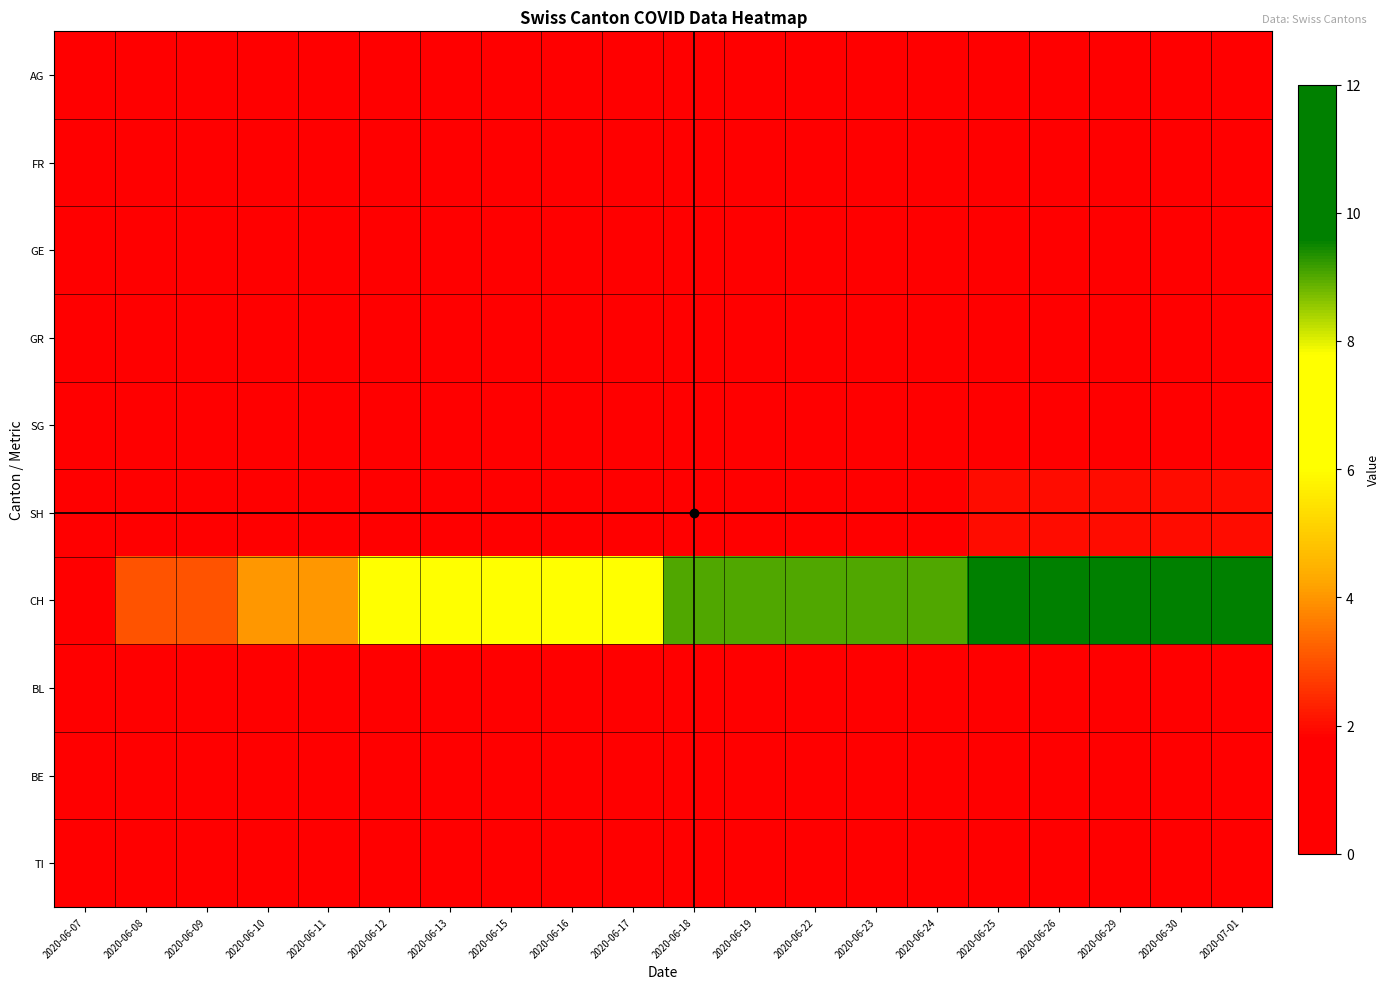

Reading left to right, what are all the values shown in this chart?

AG: 2020-06-07=0	2020-06-08=0	2020-06-09=0	2020-06-10=0	2020-06-11=0	2020-06-12=0	2020-06-13=0	2020-06-15=1	2020-06-16=1	2020-06-17=1	2020-06-18=1	2020-06-19=1	2020-06-22=1	2020-06-23=1	2020-06-24=1	2020-06-25=1	2020-06-26=1	2020-06-29=1	2020-06-30=1	2020-07-01=1
FR: 2020-06-07=0	2020-06-08=0	2020-06-09=0	2020-06-10=0	2020-06-11=0	2020-06-12=0	2020-06-13=0	2020-06-15=0	2020-06-16=0	2020-06-17=0	2020-06-18=1	2020-06-19=1	2020-06-22=1	2020-06-23=1	2020-06-24=1	2020-06-25=1	2020-06-26=1	2020-06-29=1	2020-06-30=1	2020-07-01=1
GE: 2020-06-07=0	2020-06-08=0	2020-06-09=0	2020-06-10=0	2020-06-11=0	2020-06-12=0	2020-06-13=0	2020-06-15=0	2020-06-16=0	2020-06-17=0	2020-06-18=0	2020-06-19=0	2020-06-22=1	2020-06-23=1	2020-06-24=1	2020-06-25=1	2020-06-26=1	2020-06-29=1	2020-06-30=1	2020-07-01=1
GR: 2020-06-07=0	2020-06-08=0	2020-06-09=0	2020-06-10=0	2020-06-11=0	2020-06-12=0	2020-06-13=1	2020-06-15=1	2020-06-16=1	2020-06-17=1	2020-06-18=1	2020-06-19=1	2020-06-22=1	2020-06-23=1	2020-06-24=1	2020-06-25=1	2020-06-26=1	2020-06-29=1	2020-06-30=1	2020-07-01=1
SG: 2020-06-07=0	2020-06-08=0	2020-06-09=0	2020-06-10=0	2020-06-11=0	2020-06-12=0	2020-06-13=1	2020-06-15=1	2020-06-16=1	2020-06-17=1	2020-06-18=1	2020-06-19=1	2020-06-22=1	2020-06-23=1	2020-06-24=1	2020-06-25=1	2020-06-26=1	2020-06-29=1	2020-06-30=1	2020-07-01=1
SH: 2020-06-07=0	2020-06-08=0	2020-06-09=0	2020-06-10=0	2020-06-11=0	2020-06-12=0	2020-06-13=1	2020-06-15=1	2020-06-16=1	2020-06-17=1	2020-06-18=1	2020-06-19=1	2020-06-22=1	2020-06-23=1	2020-06-24=1	2020-06-25=2	2020-06-26=2	2020-06-29=2	2020-06-30=2	2020-07-01=2
CH: 2020-06-07=0	2020-06-08=3	2020-06-09=3	2020-06-10=4	2020-06-11=4	2020-06-12=6	2020-06-13=6	2020-06-15=6	2020-06-16=6	2020-06-17=7	2020-06-18=9	2020-06-19=9	2020-06-22=9	2020-06-23=9	2020-06-24=9	2020-06-25=10	2020-06-26=11	2020-06-29=12	2020-06-30=12	2020-07-01=12
BL: 2020-06-07=0	2020-06-08=0	2020-06-09=0	2020-06-10=0	2020-06-11=0	2020-06-12=0	2020-06-13=0	2020-06-15=0	2020-06-16=0	2020-06-17=0	2020-06-18=0	2020-06-19=0	2020-06-22=0	2020-06-23=0	2020-06-24=0	2020-06-25=0	2020-06-26=0	2020-06-29=0	2020-06-30=0	2020-07-01=0
BE: 2020-06-07=0	2020-06-08=0	2020-06-09=0	2020-06-10=0	2020-06-11=0	2020-06-12=0	2020-06-13=0	2020-06-15=0	2020-06-16=0	2020-06-17=0	2020-06-18=0	2020-06-19=0	2020-06-22=0	2020-06-23=0	2020-06-24=0	2020-06-25=0	2020-06-26=0	2020-06-29=0	2020-06-30=0	2020-07-01=0
TI: 2020-06-07=0	2020-06-08=0	2020-06-09=1	2020-06-10=1	2020-06-11=1	2020-06-12=1	2020-06-13=1	2020-06-15=1	2020-06-16=1	2020-06-17=1	2020-06-18=1	2020-06-19=1	2020-06-22=1	2020-06-23=1	2020-06-24=1	2020-06-25=1	2020-06-26=1	2020-06-29=1	2020-06-30=1	2020-07-01=1